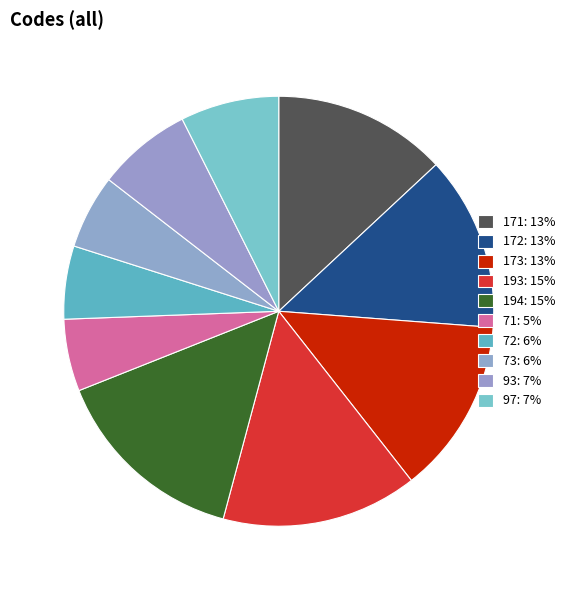

Which slice is the smallest?

71